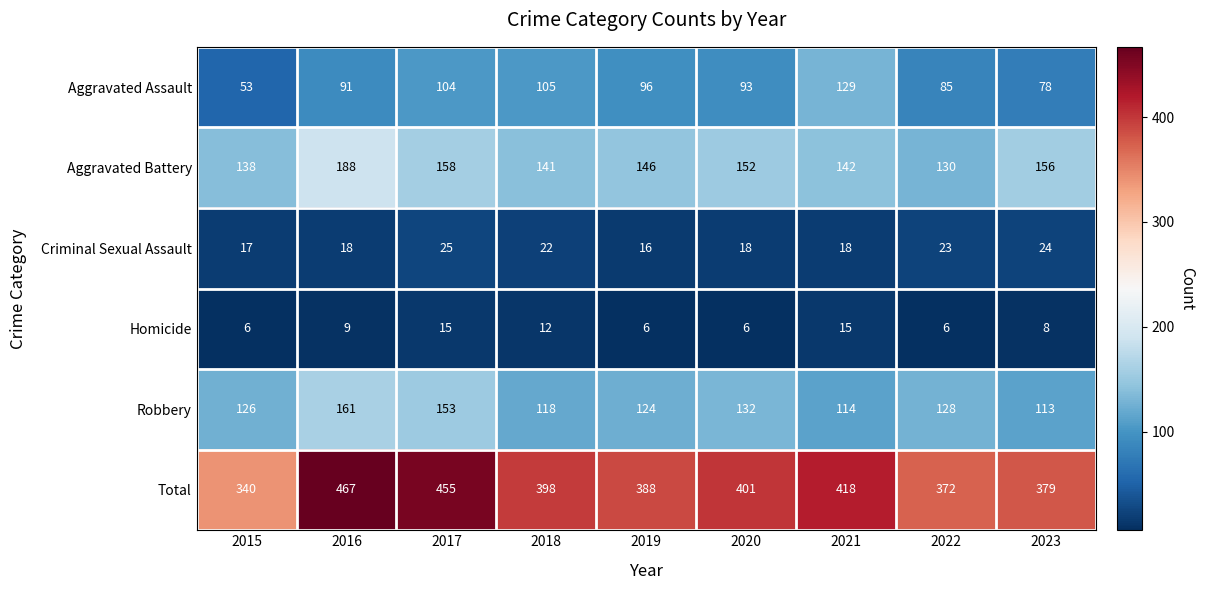

At which category is the sum across all series the highest?

2016